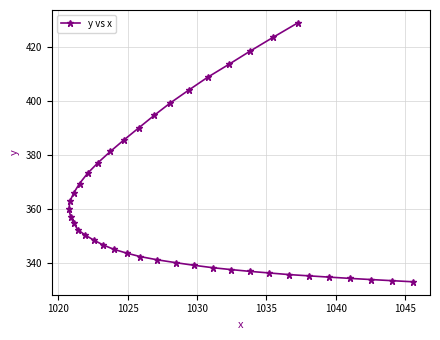

Reading left to right, list all the values displayed in this chart.

333.1	333.5	333.9	334.4	334.8	335.3	335.8	336.4	337.0	337.6	338.3	339.2	340.2	341.2	342.4	343.7	345.1	346.7	348.5	350.3	352.4	354.7	357.2	359.8	362.8	366.0	369.4	373.2	377.2	381.3	385.6	390.0	394.6	399.2	404.0	408.7	413.4	418.3	423.5	428.7